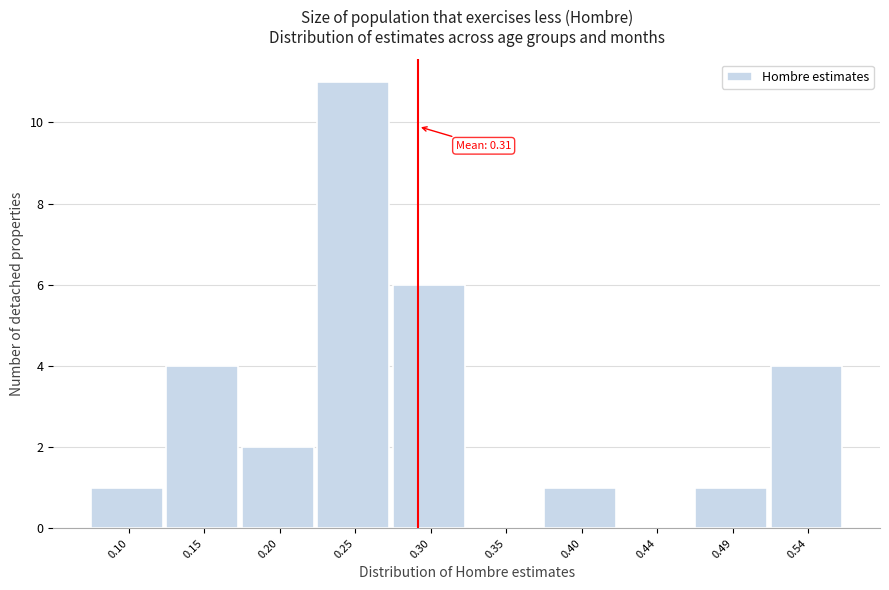

Reading right to left, transcribe all the data shown in this chart.

0.54=4	0.49=1	0.44=0	0.40=1	0.35=0	0.30=6	0.25=11	0.20=2	0.15=4	0.10=1